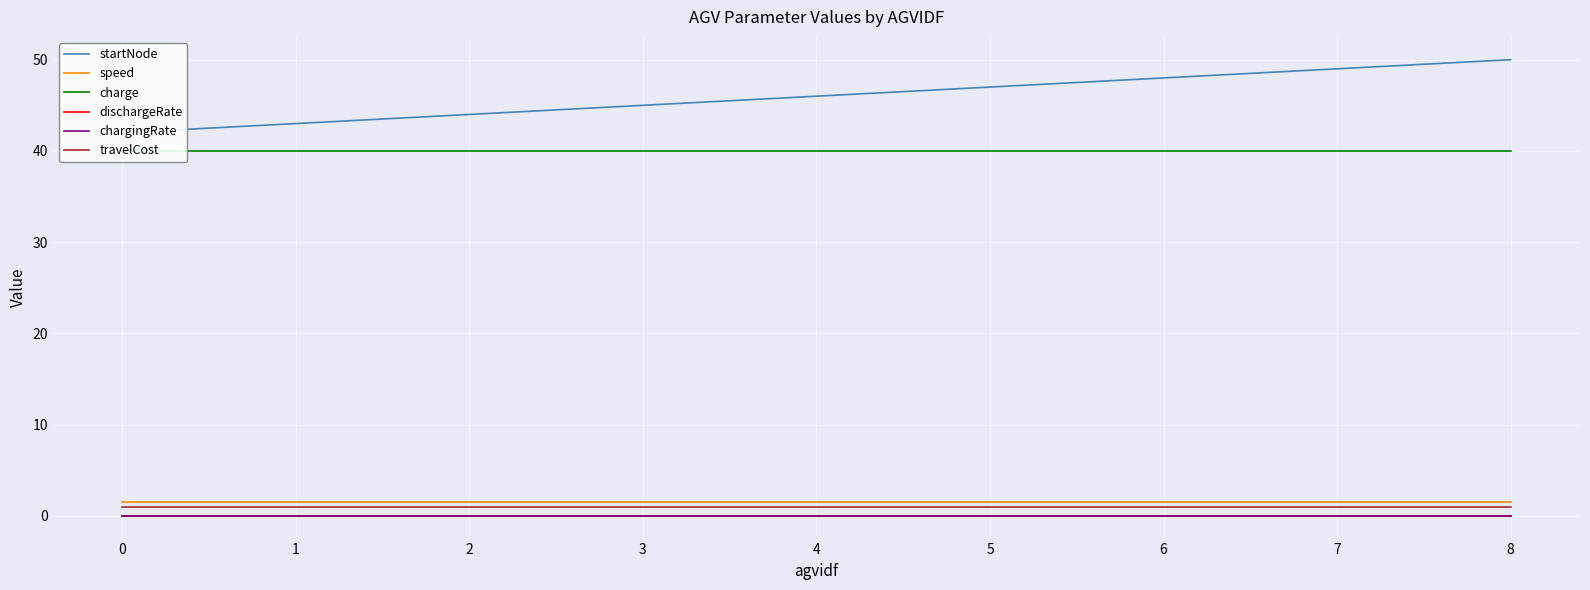

Rank the series at 7 from highest to lowest value.

startNode, charge, speed, travelCost, chargingRate, dischargeRate